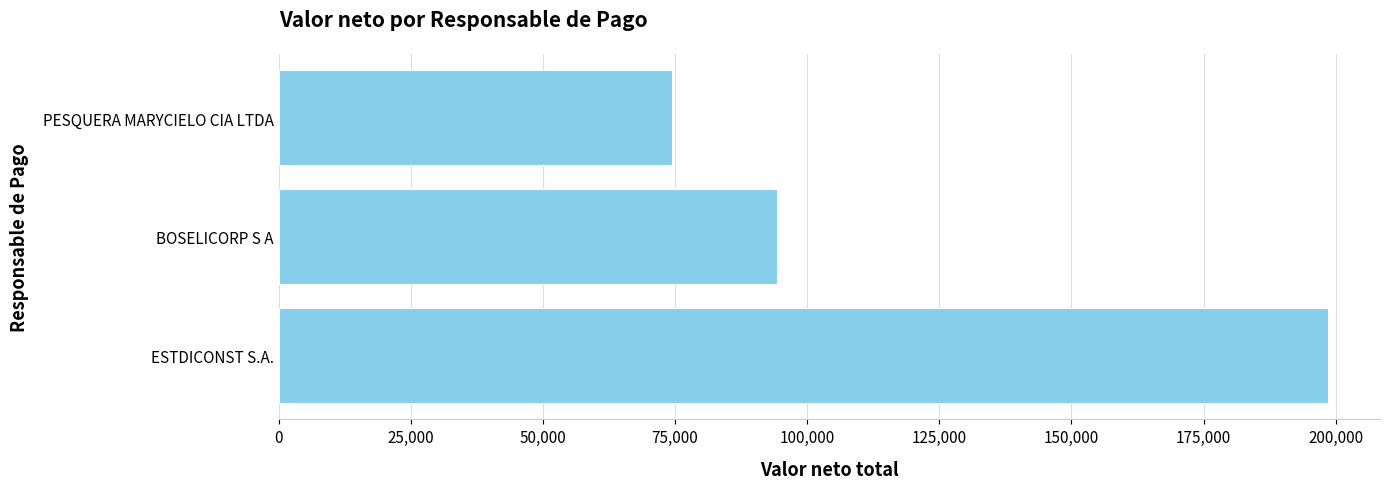

How many series are shown in this chart?

1